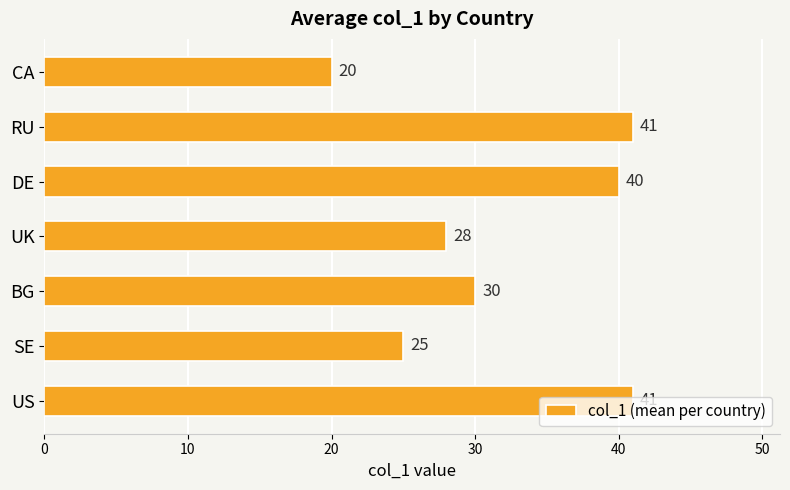

Are the bars grouped side by side (vs. stacked)?

No